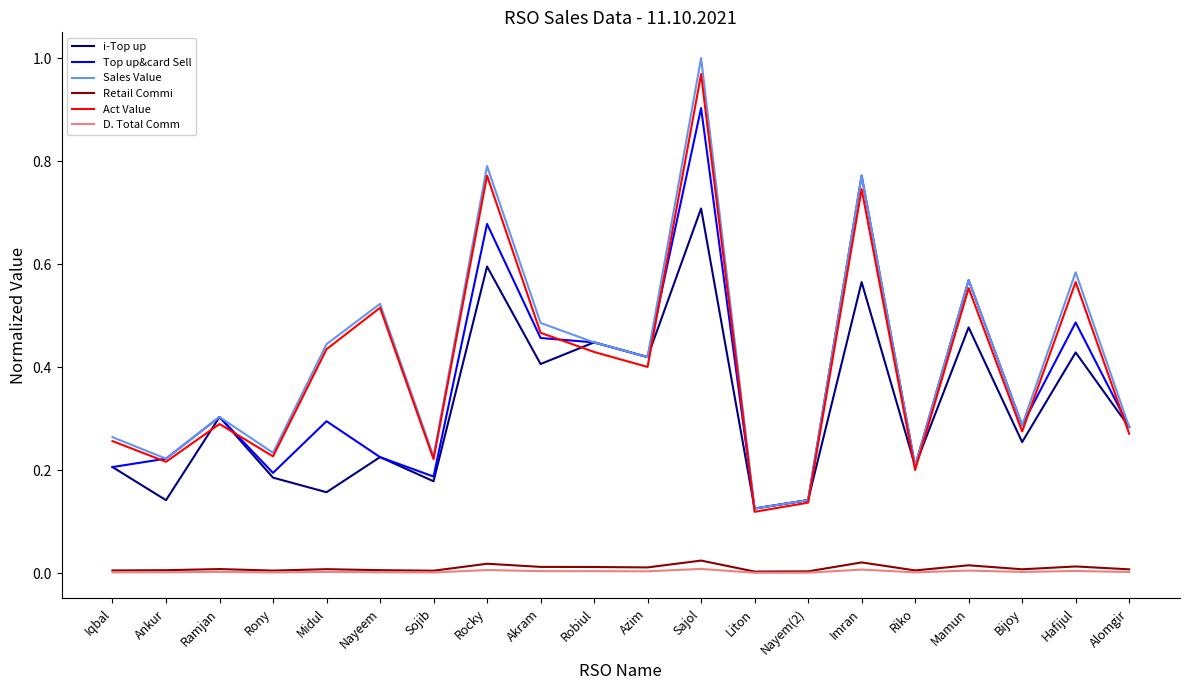

How many lines are shown in the chart?

6